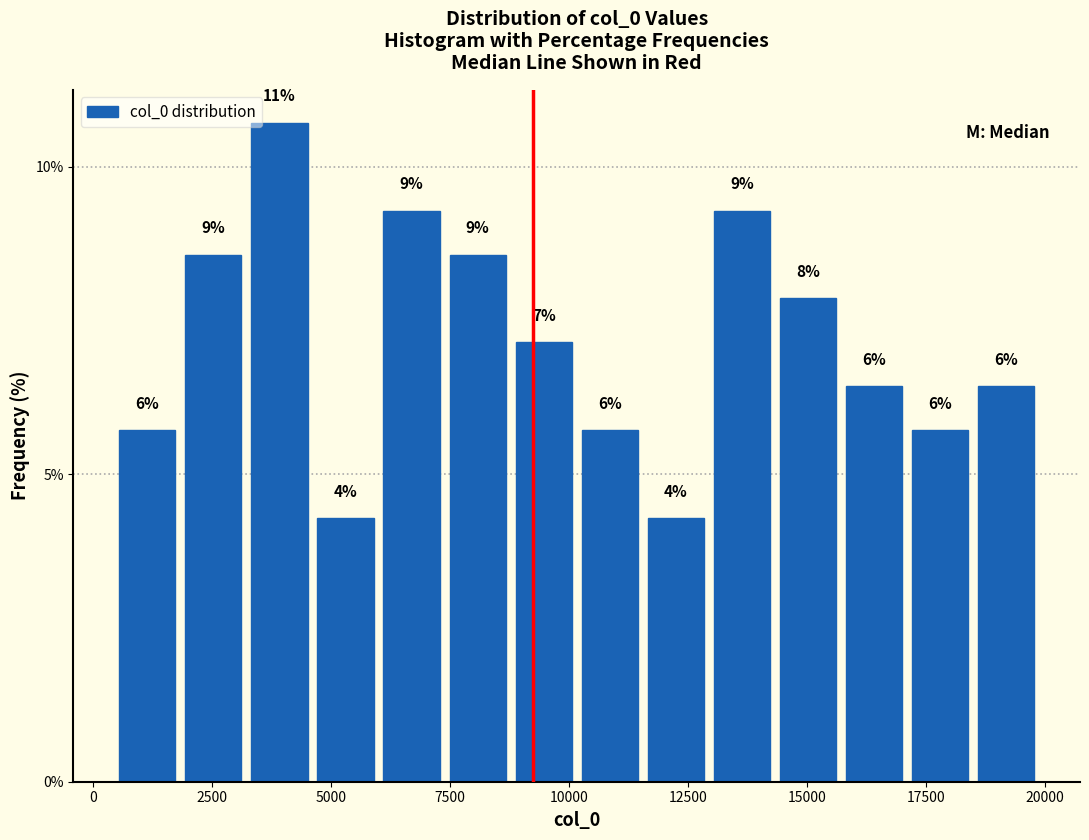

Around what value on the x-axis is the tallest bar? Give the approximate position of its centre, as read against the axis.

4000